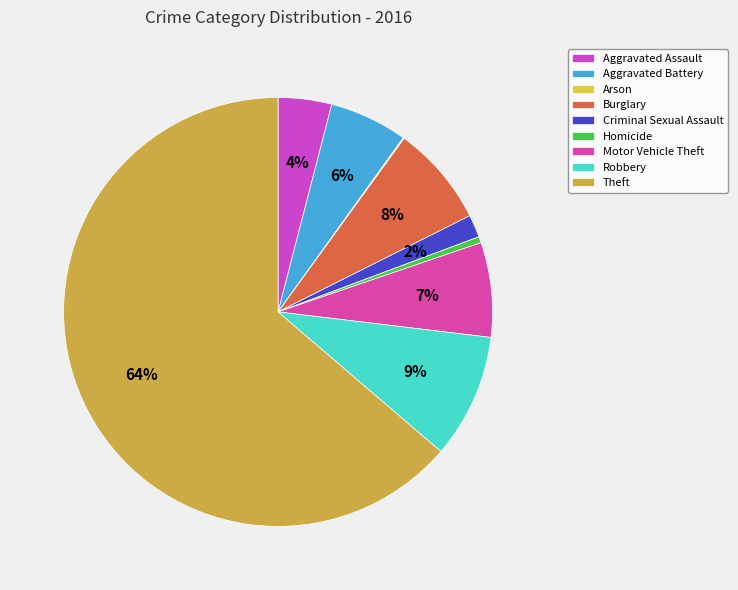

Is the sum of Homicide and Aggravated Battery greater than half?

No